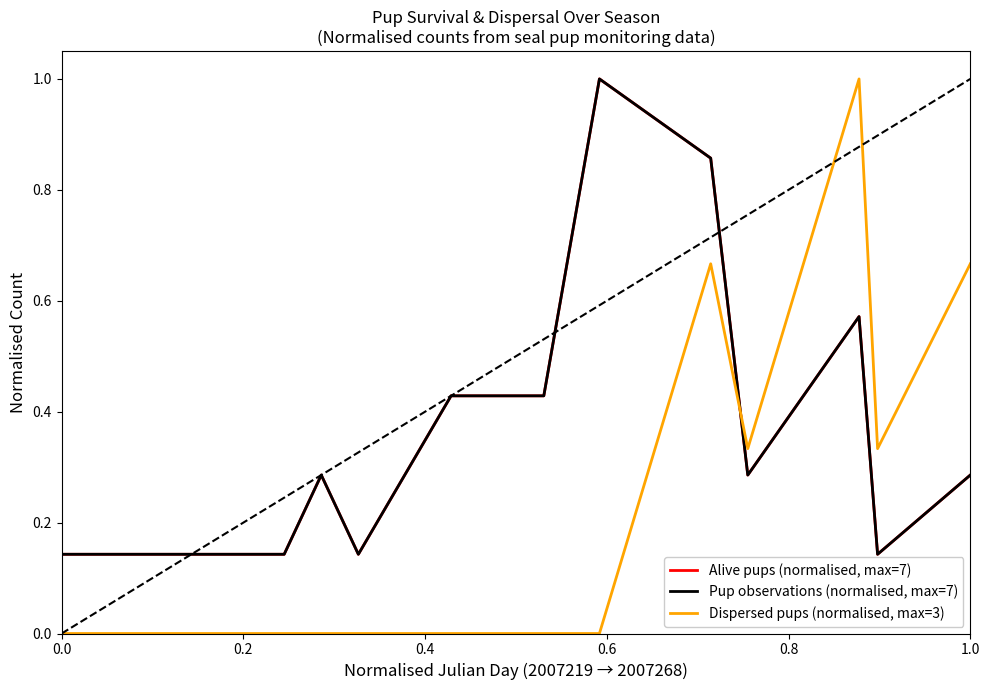

Which series has the largest total across all categories?

Alive pups (normalised, max=7)